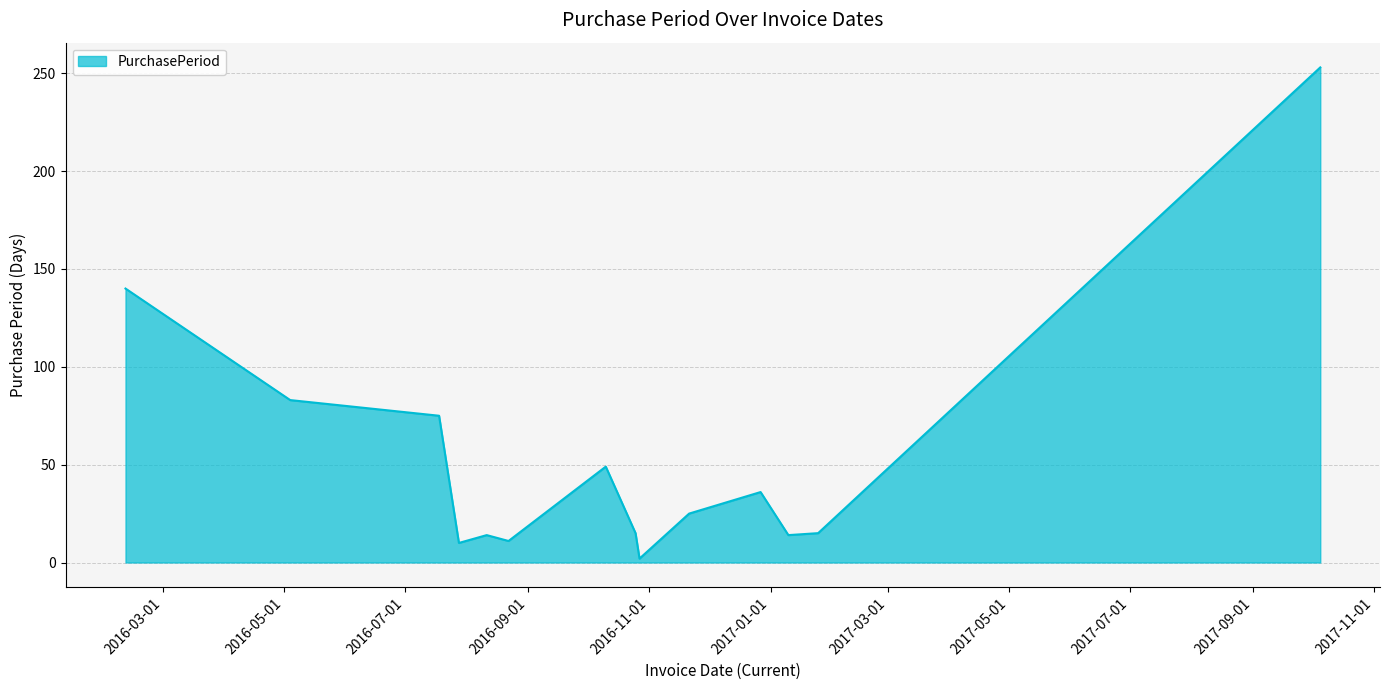

What is the maximum value shown in the chart?

253